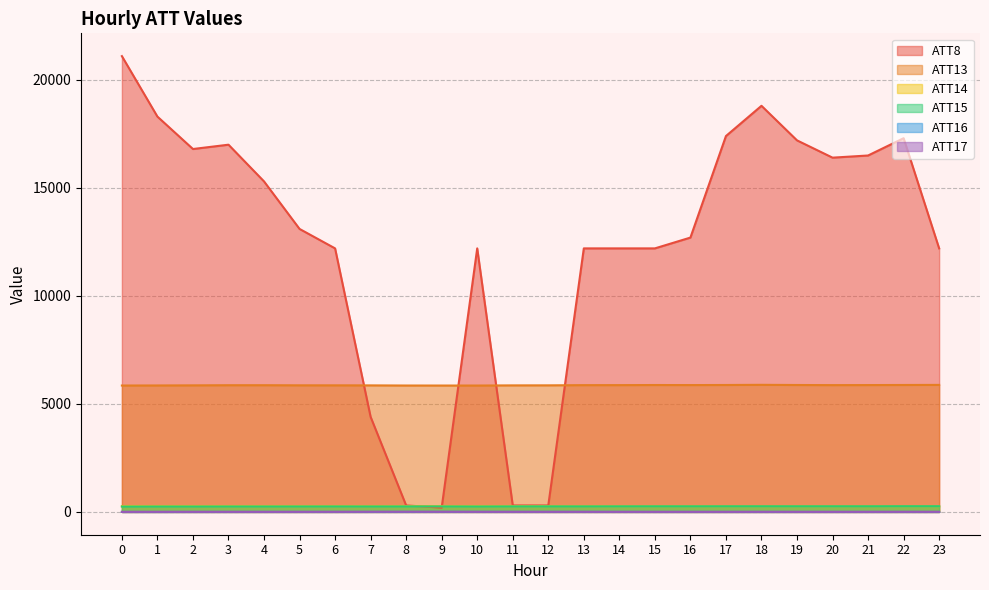

What is the sum of the ATT15 values at 10 and 19?

514.7